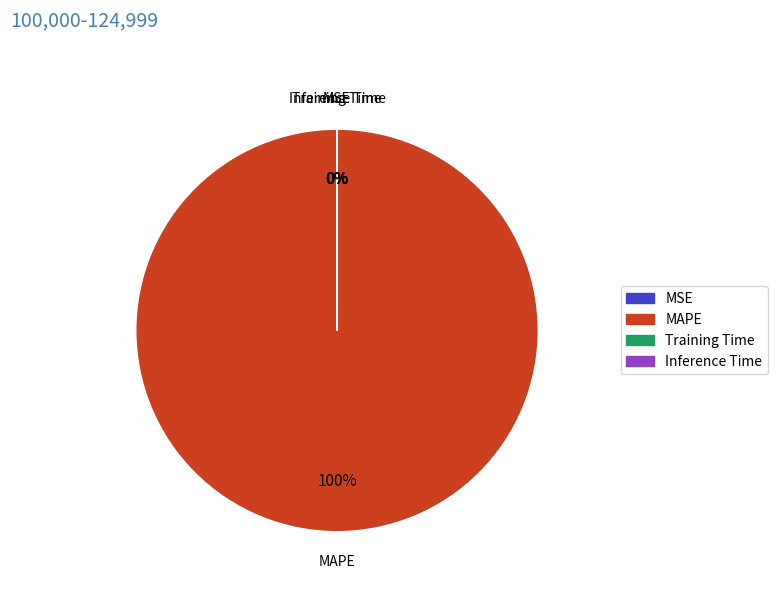

What is the largest slice in the pie chart?

MAPE